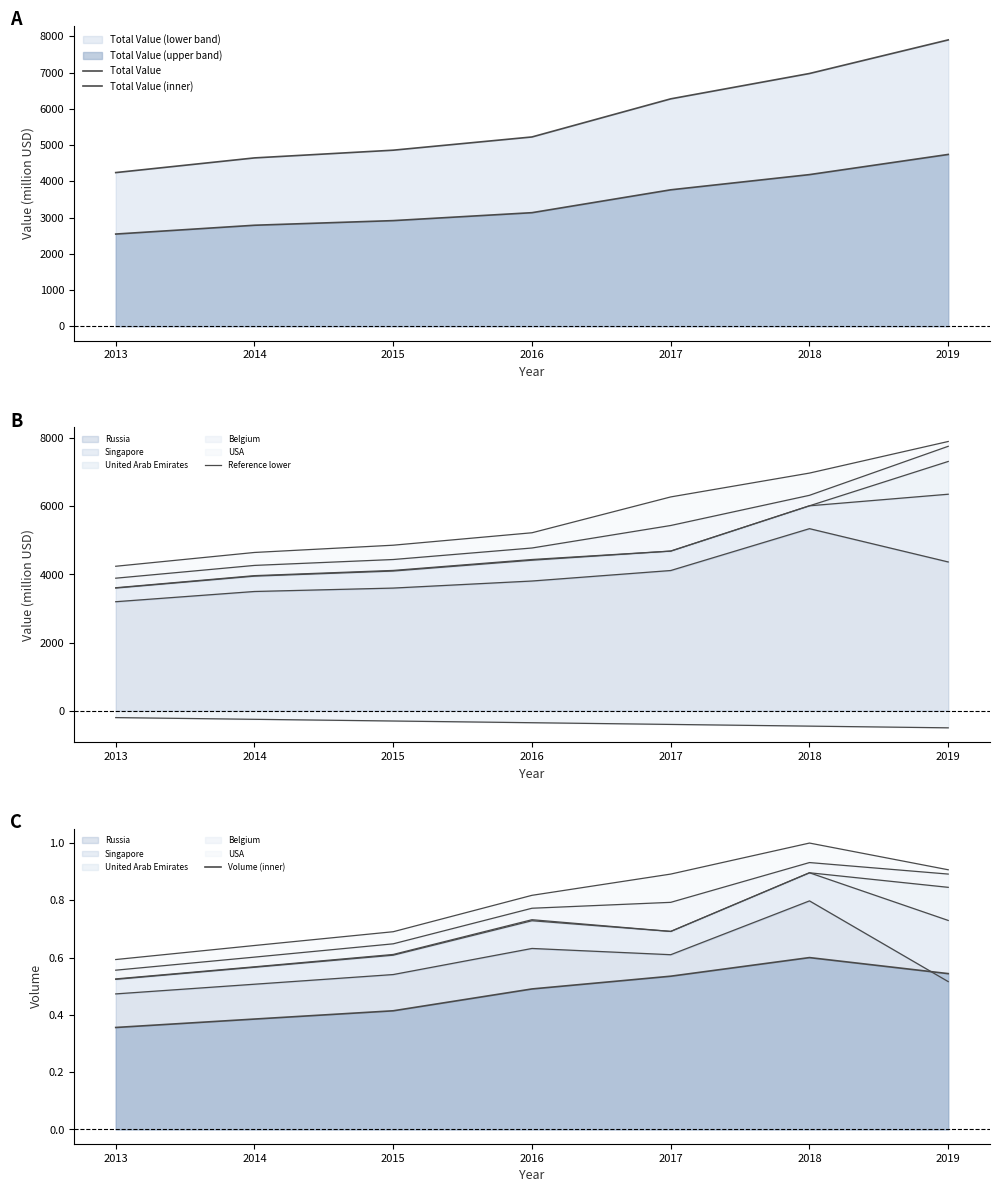

True or false: Reference lower has a value of -236.7 at 2018.

False